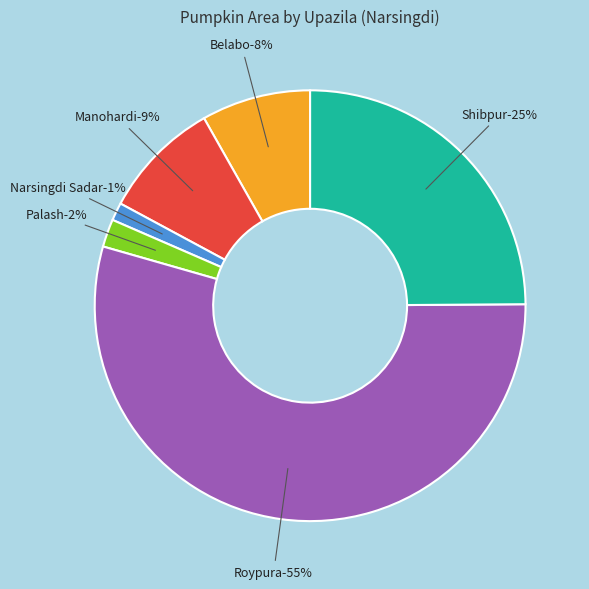

Which slice is the smallest?

Narsingdi Sadar